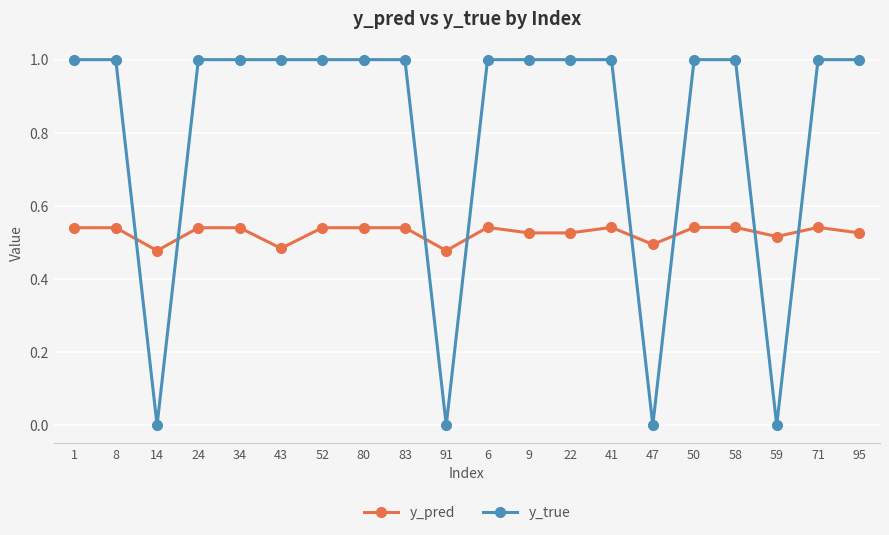

At which category does y_true reach its first local valley?

14